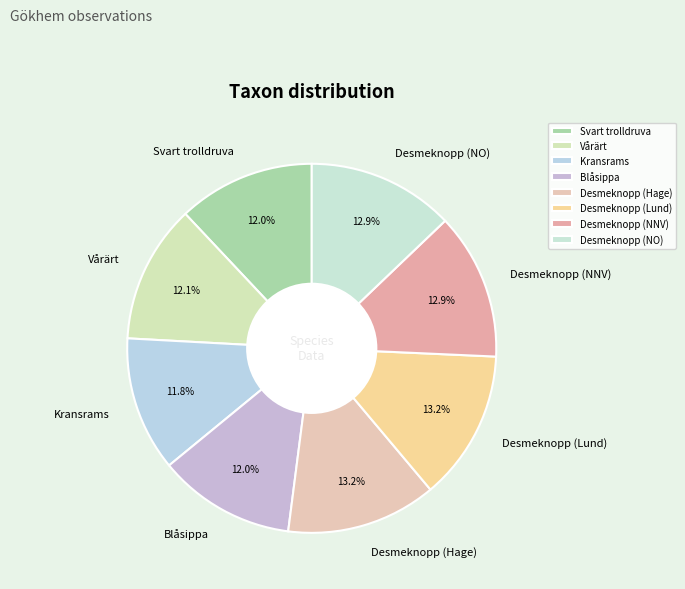

What is the ratio of the value at Desmeknopp (NNV) to the value at Kransrams?

1.1